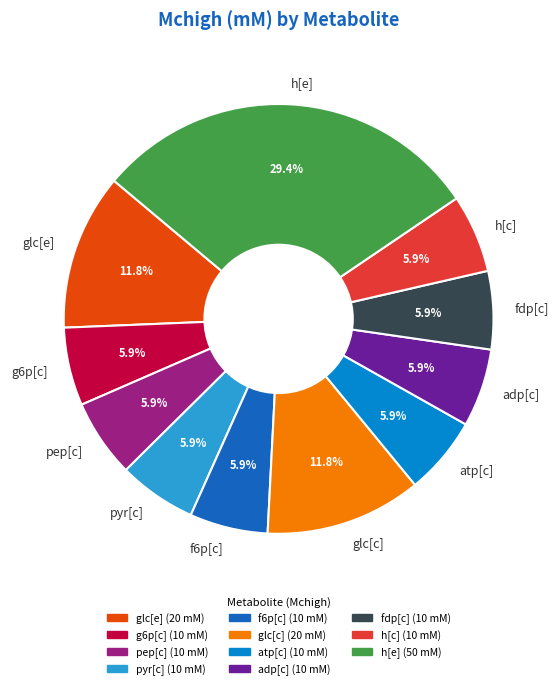

Which has a higher value, glc[c] or atp[c]?

glc[c]